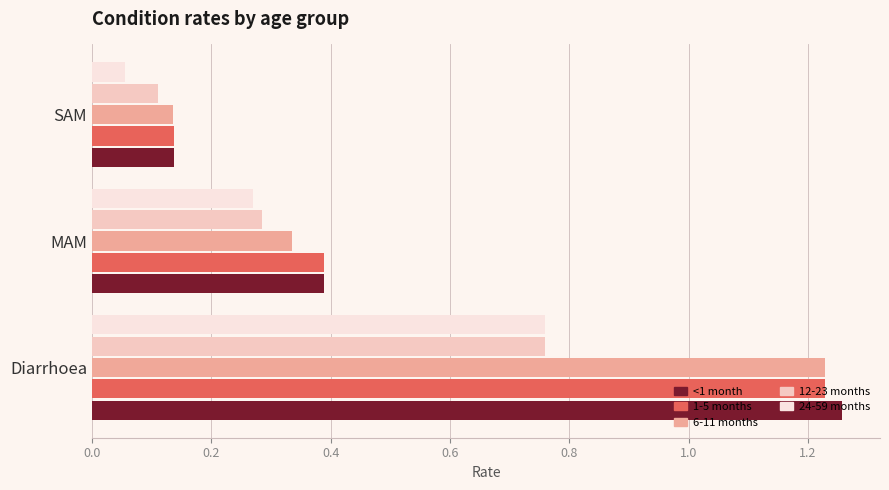

Which series has the widest spread of values?

<1 month